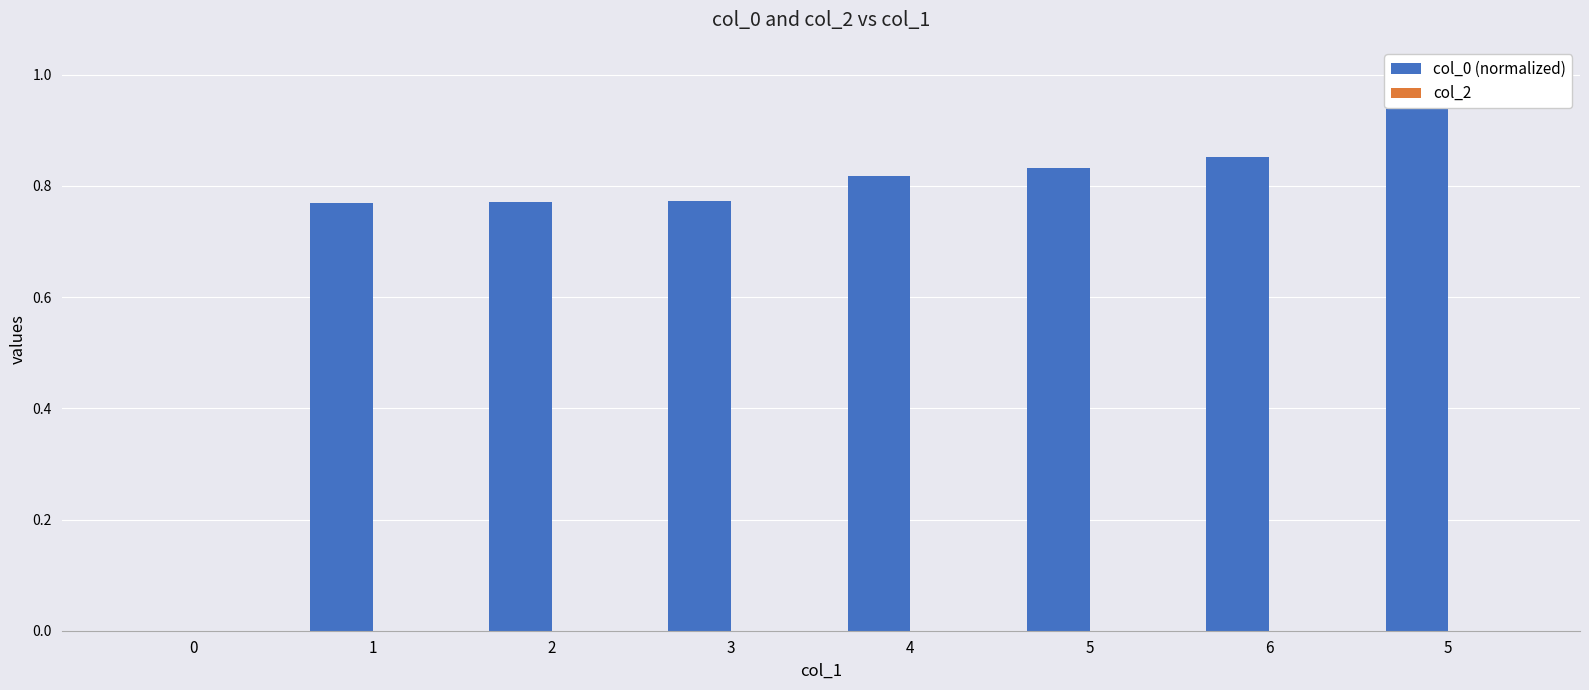

Which category has the highest value in the col_0 (normalized) series?

5